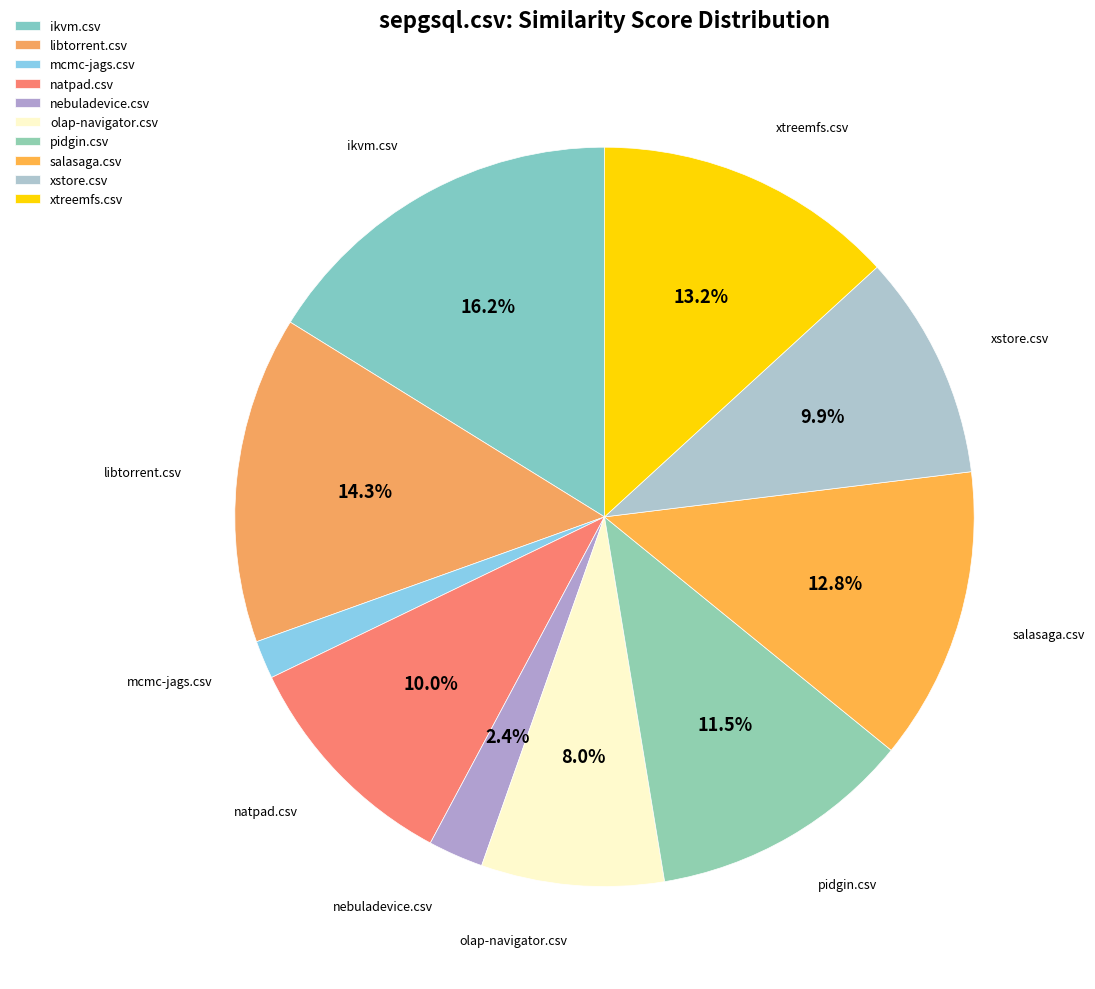

Count the number of slices in the pie.

10